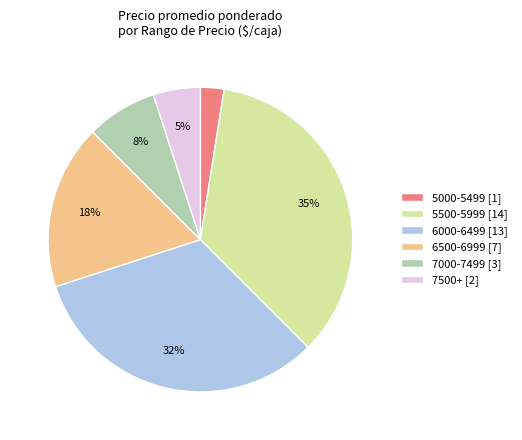

Do 5500-5999 [14] and 7000-7499 [3] together represent more than half of the pie?

No